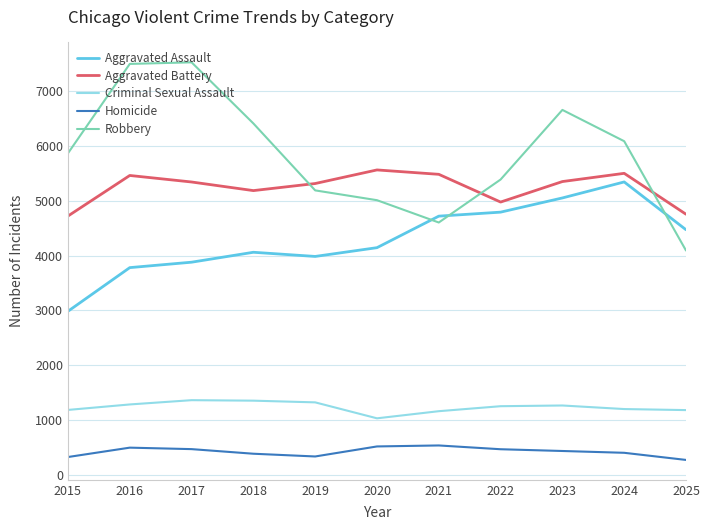

How many lines are shown in the chart?

5